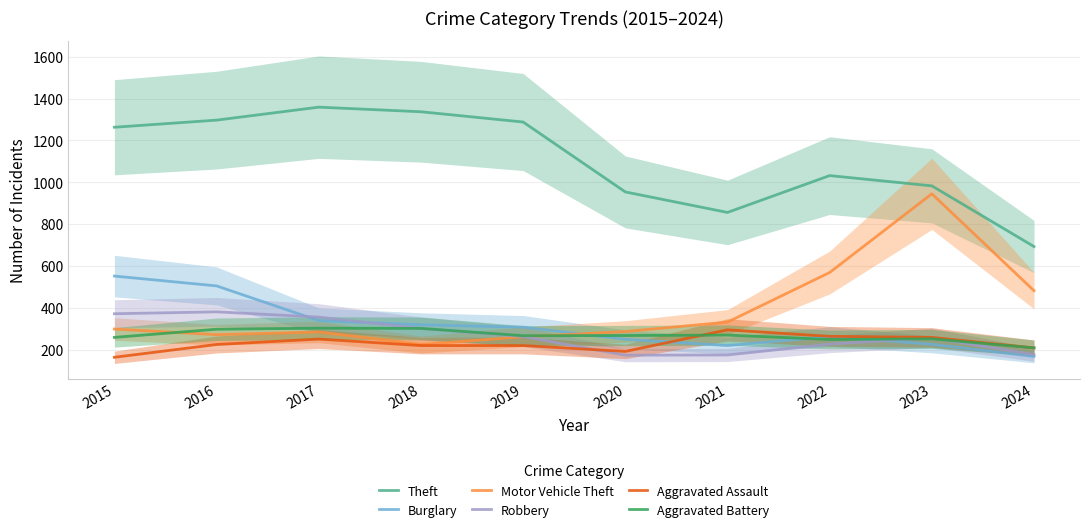

Where is the first local minimum for Aggravated Assault?

2020